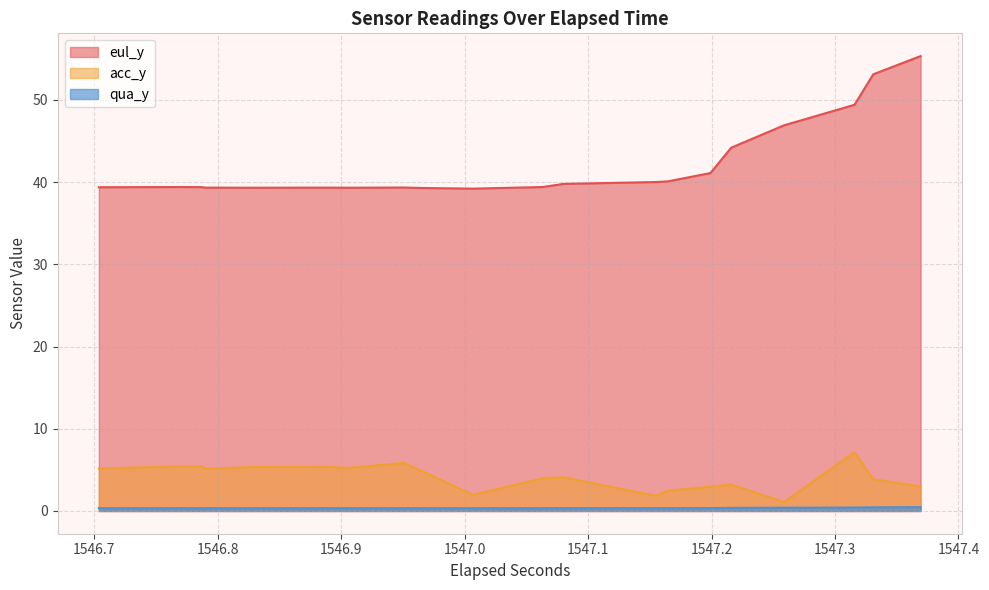

How many qua_y values are between 0 and 1?

40